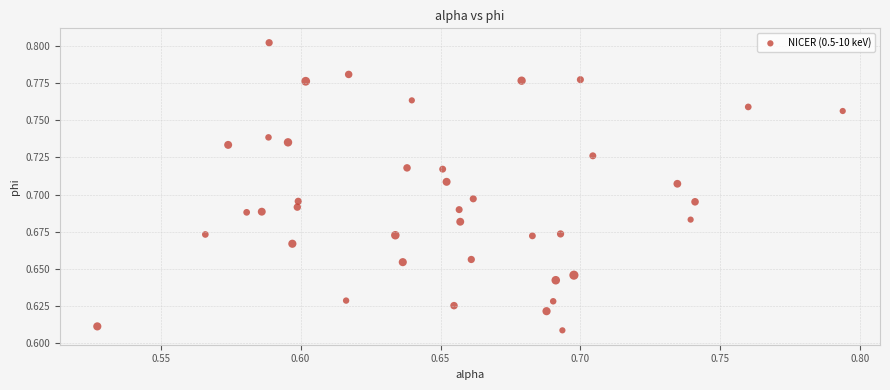

What is the range of X values (max minus min)?

0.3